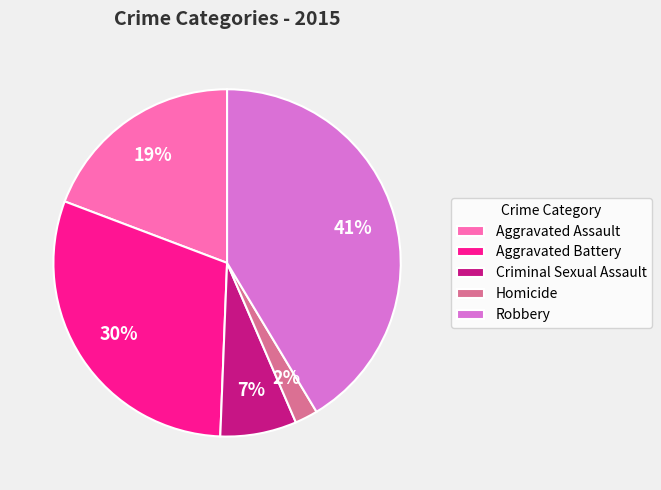

To the nearest percent, what percentage of the pie is Aggravated Assault?

19%